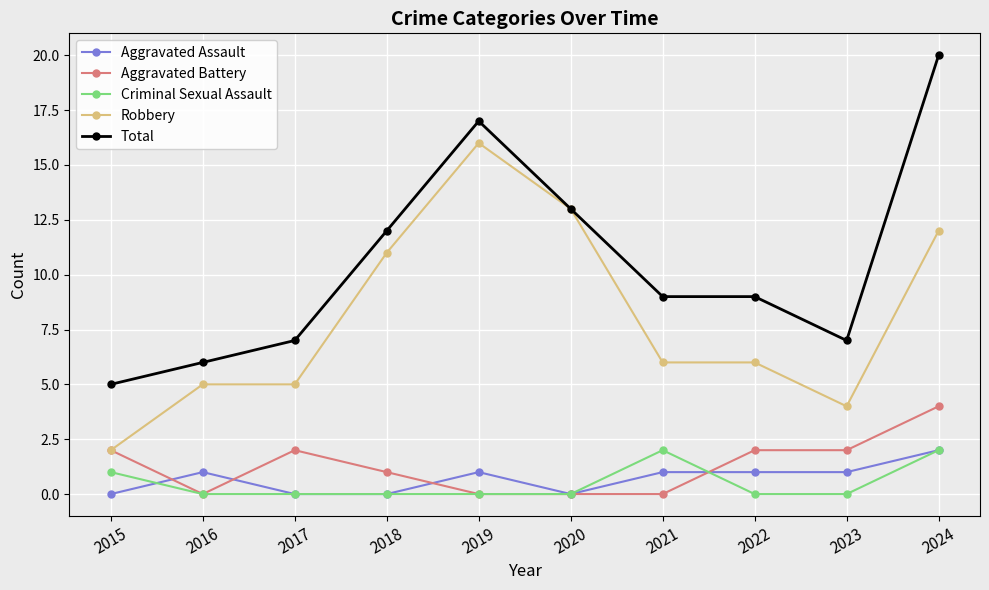

True or false: Robbery and Aggravated Assault intersect in this chart.

False